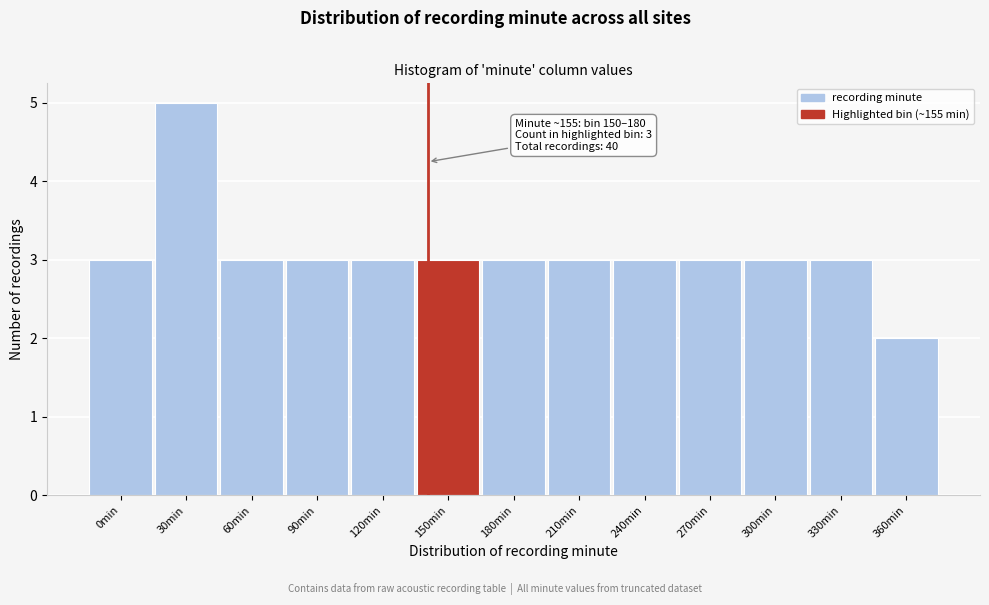

Reading right to left, extract all data points from this chart.

2	3	3	3	3	3	3	3	3	3	3	5	3